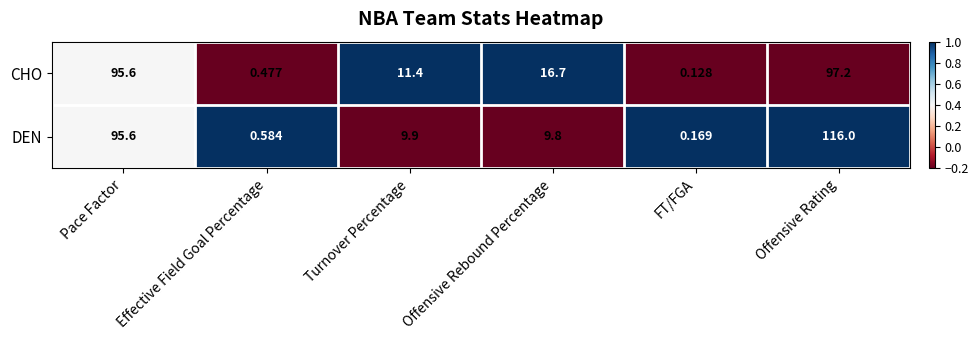

Which series has the largest total across all categories?

DEN